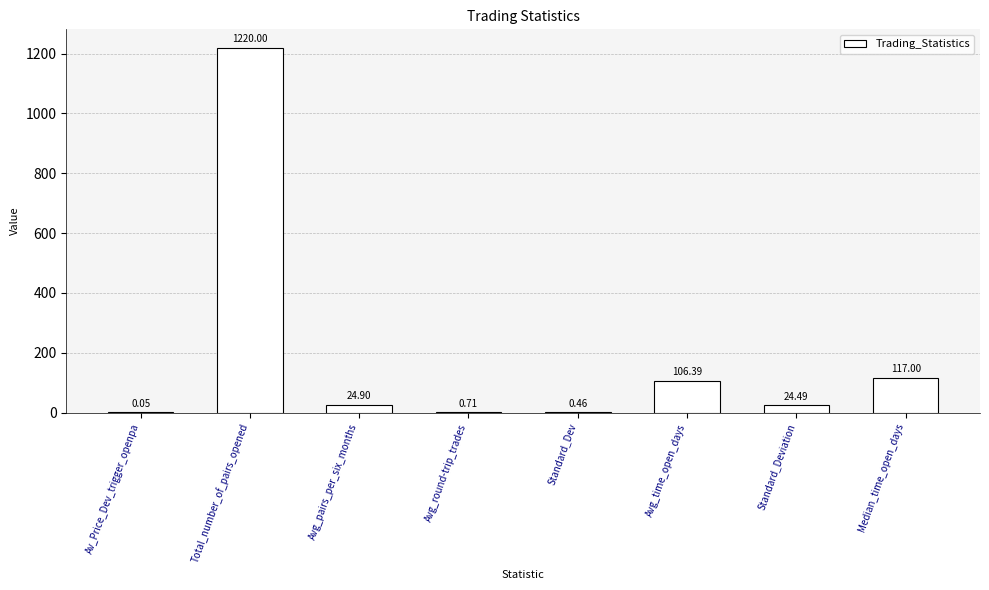

At which category does the chart reach its peak across all series?

Total_number_of_pairs_opened